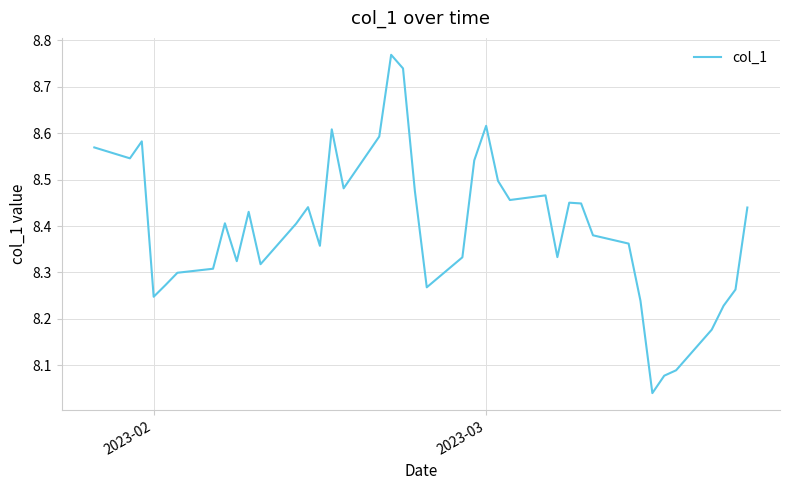

What is the smallest value displayed?

8.0